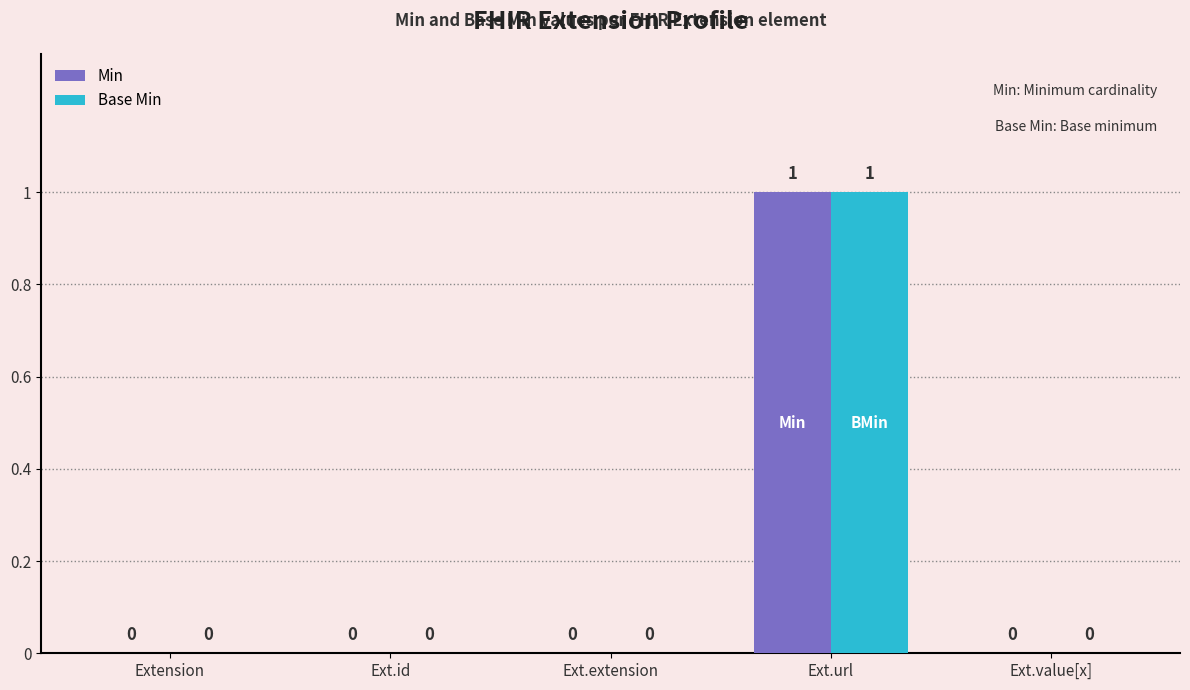

How many Min values are between 0 and 1?

5